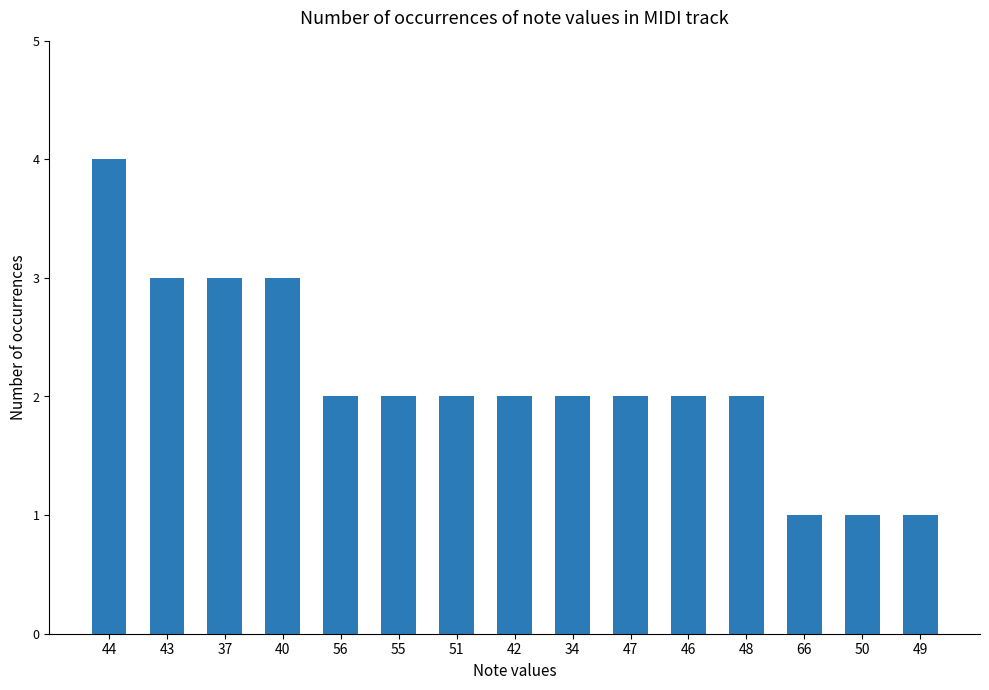

How many values are between 2 and 3?

11